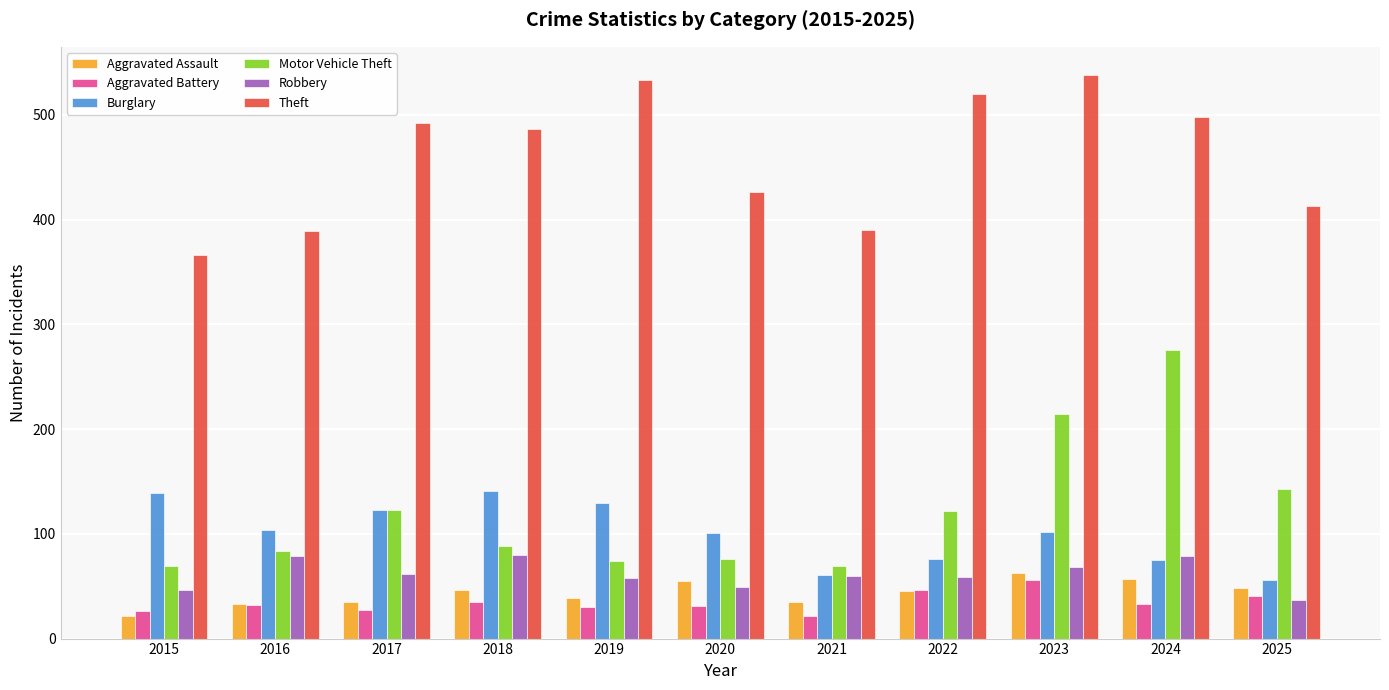

Read the Aggravated Battery value at 2024.

33